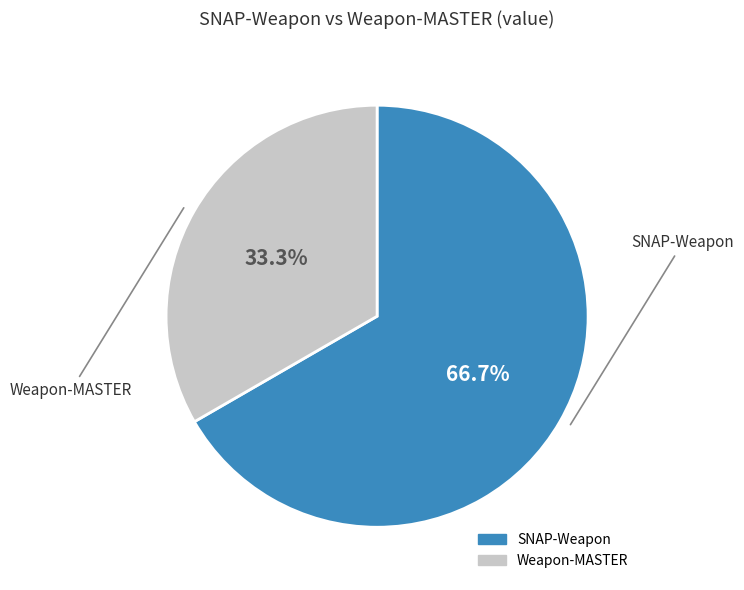

Does SNAP-Weapon represent more than half of the total?

Yes